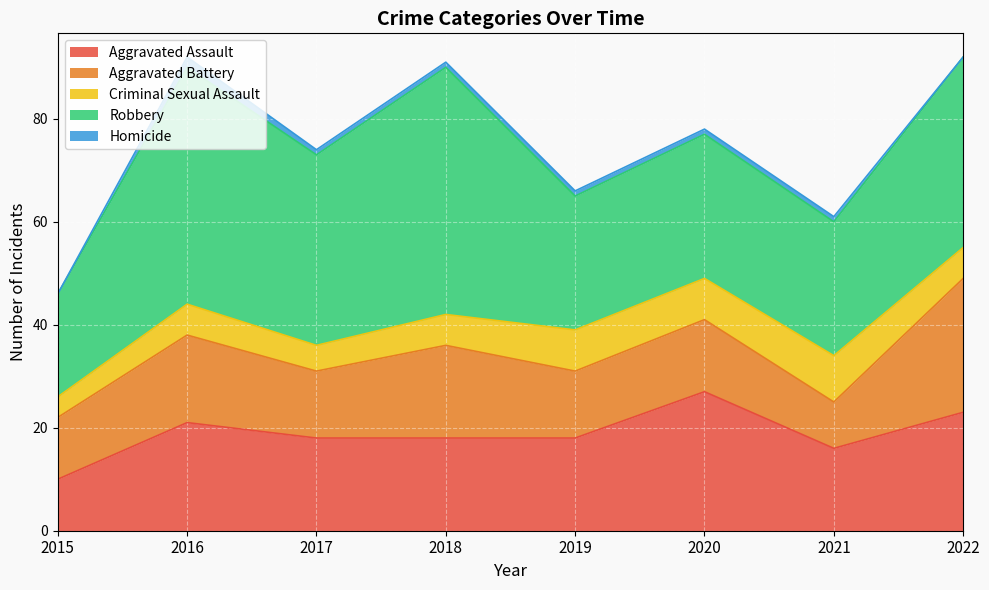

At how many categories does at least one series exceed 1?

8